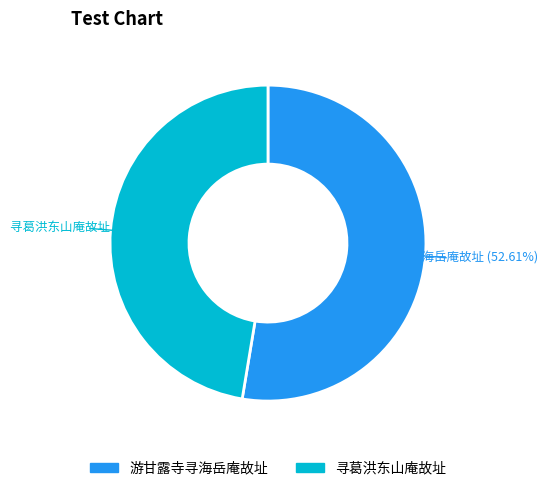

Combined, what portion of the pie is 游甘露寺寻海岳庵故址 and 寻葛洪东山庵故址?

100.0%